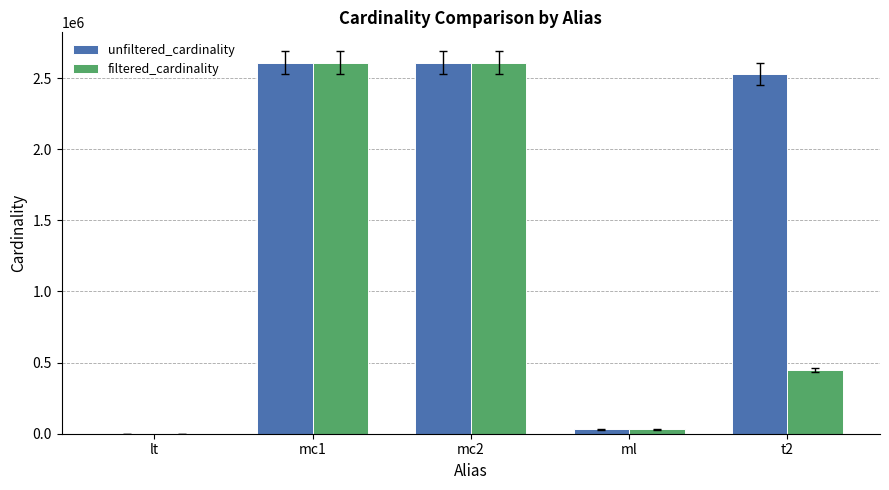

What is the greatest value displayed?

2609129